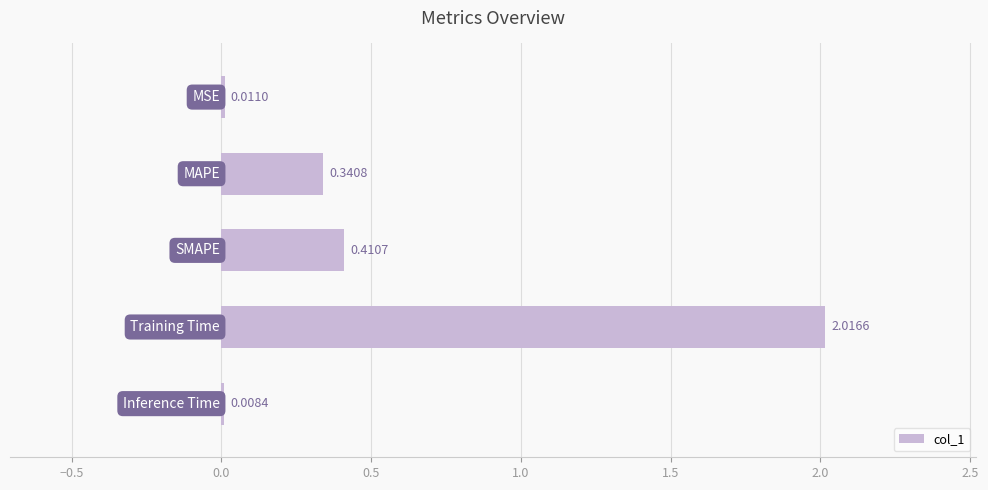

What is the average value?

0.6